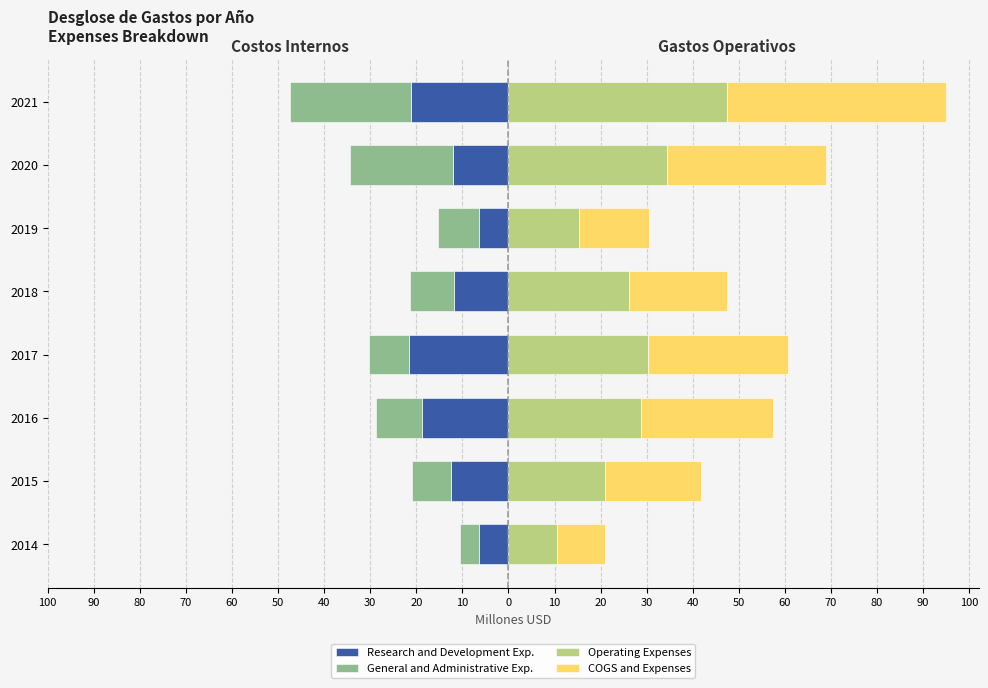

Count the number of data series in this chart.

4